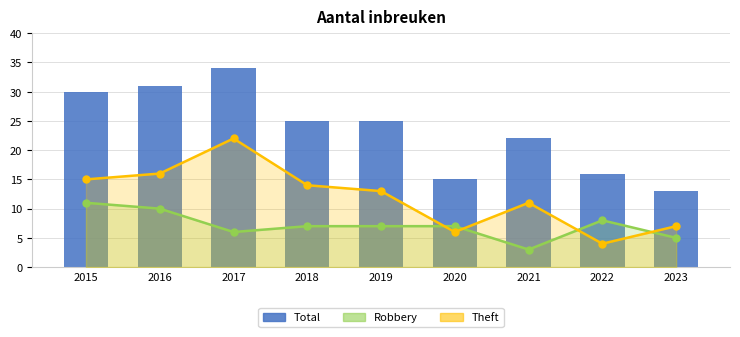

How many values in the Total series exceed 25?

3